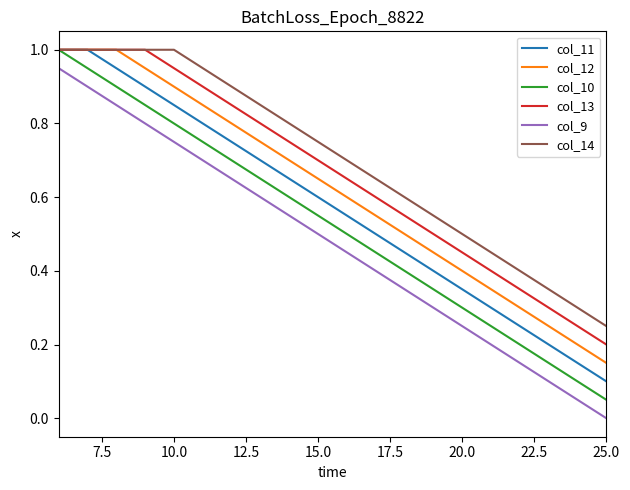

True or false: col_10 and col_9 cross at least once.

False